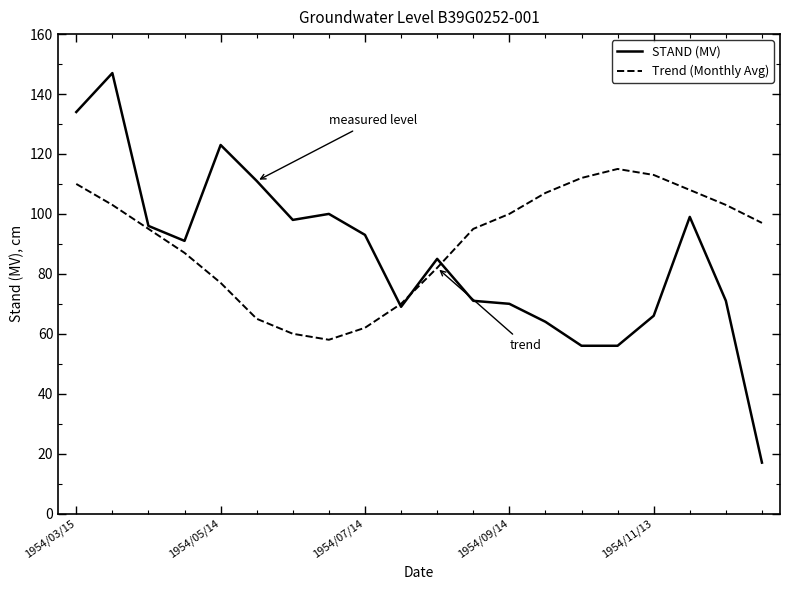

Rank the series by their maximum value, from lowest to highest.

Trend (Monthly Avg), STAND (MV)